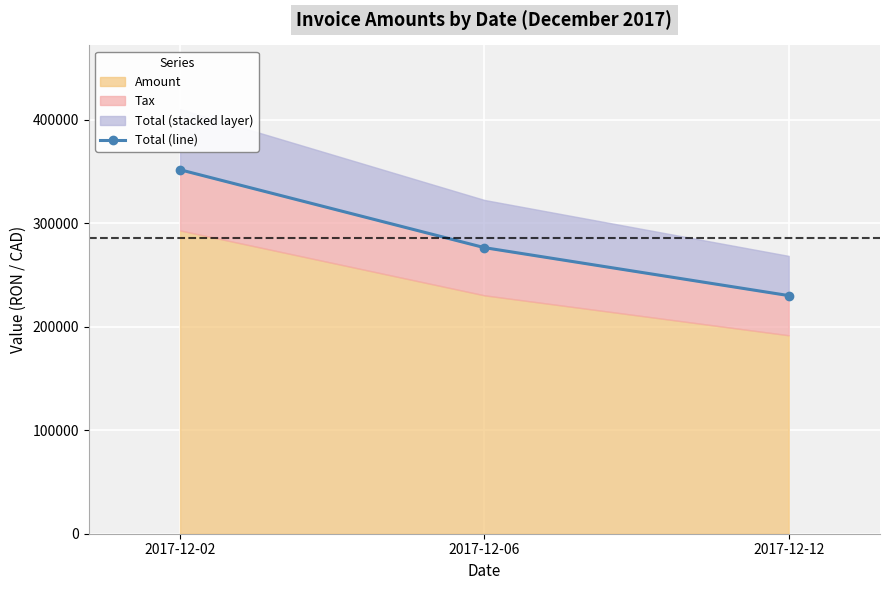

Where is the data nearest to the value 290955?

2017-12-06